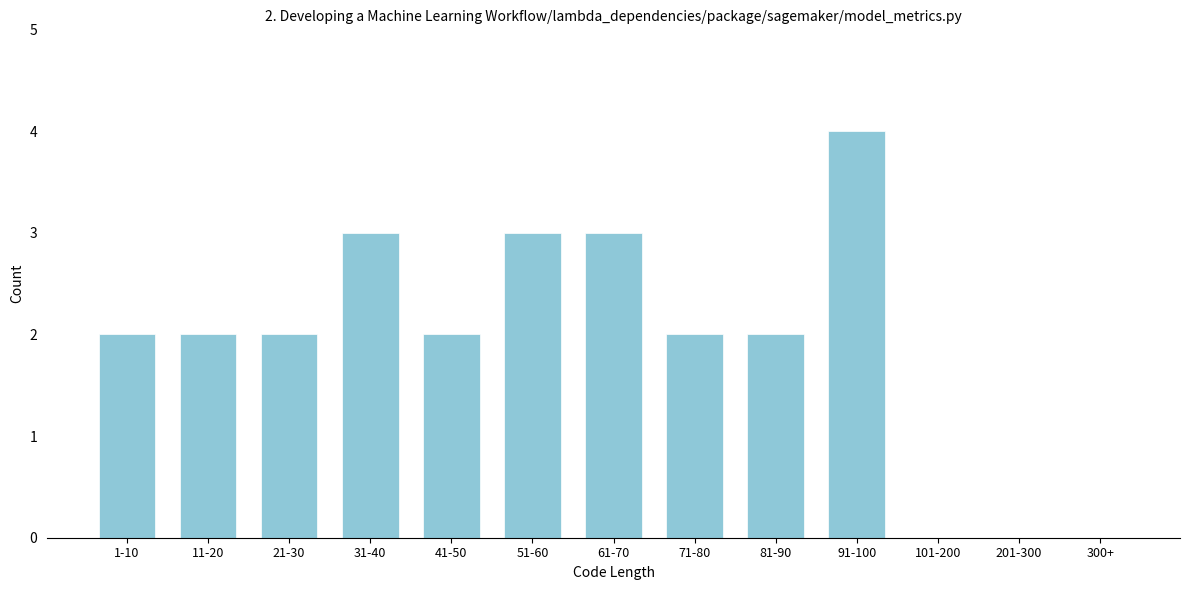

Reading left to right, what are all the values shown in this chart?

1-10=2	11-20=2	21-30=2	31-40=3	41-50=2	51-60=3	61-70=3	71-80=2	81-90=2	91-100=4	101-200=0	201-300=0	300+=0